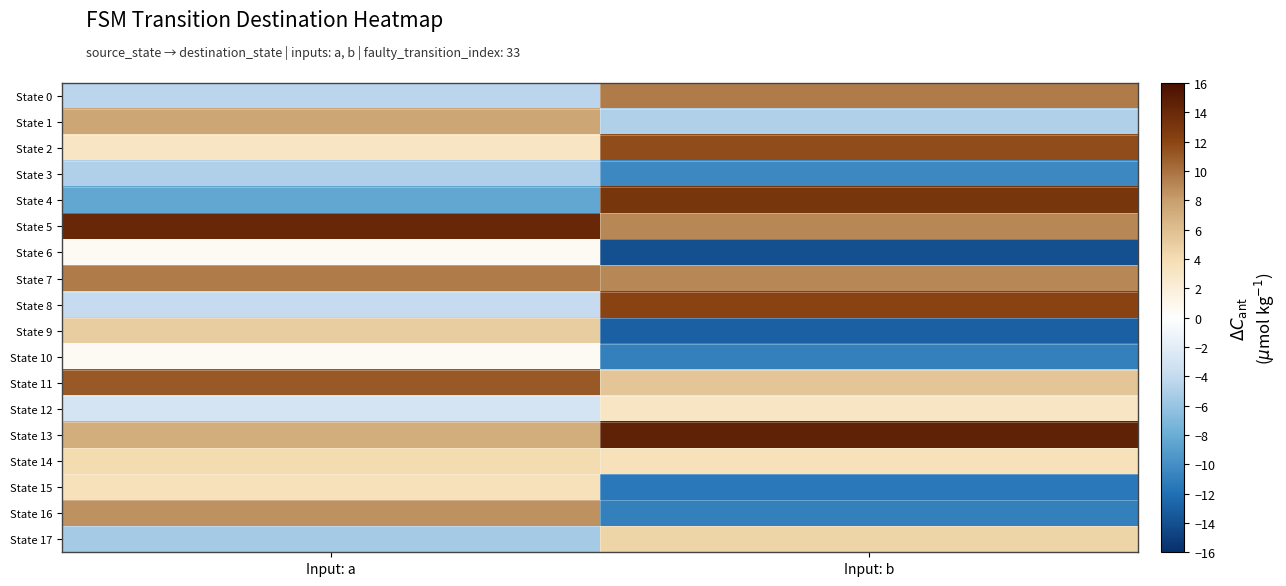

Which series has the largest range (max minus min)?

State 4